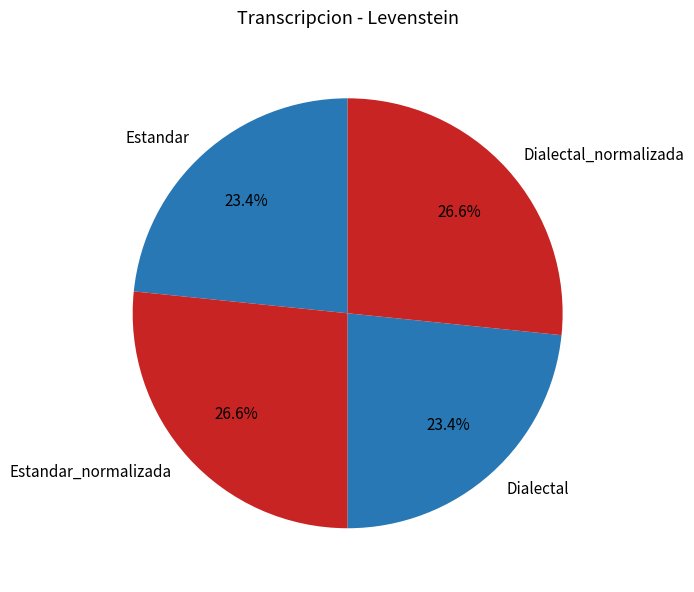

To the nearest percent, what is the difference between the largest and smallest slice percentages?

3%